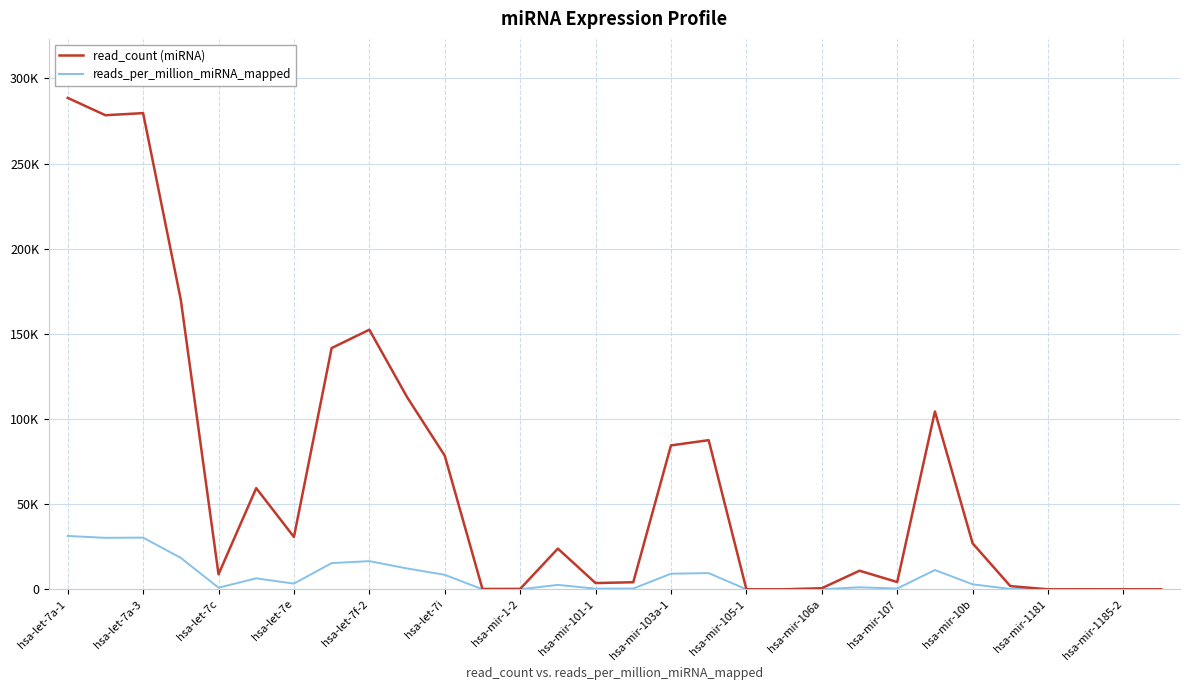

Reading right to left, extract all data points from this chart.

read_count (miRNA): 6.0	5.0	18.0	2.0	1898.0	26998.0	104416.0	4284.0	10921.0	649.0	11.0	9.0	87573.0	84507.0	4161.0	3678.0	23911.0	249.0	216.0	78470.0	112881.0	152428.0	141660.0	30746.0	59415.0	8816.0	169927.0	279610.0	278371.0	288563.0
reads_per_million_miRNA_mapped: 0.7	0.5	2.0	0.2	206.1	2931.9	11339.1	465.2	1186.0	70.5	1.2	1.0	9510.1	9177.1	451.9	399.4	2596.6	27.0	23.5	8521.5	12258.4	16553.1	15383.7	3338.9	6452.2	957.4	18453.4	30364.5	30229.9	31336.8